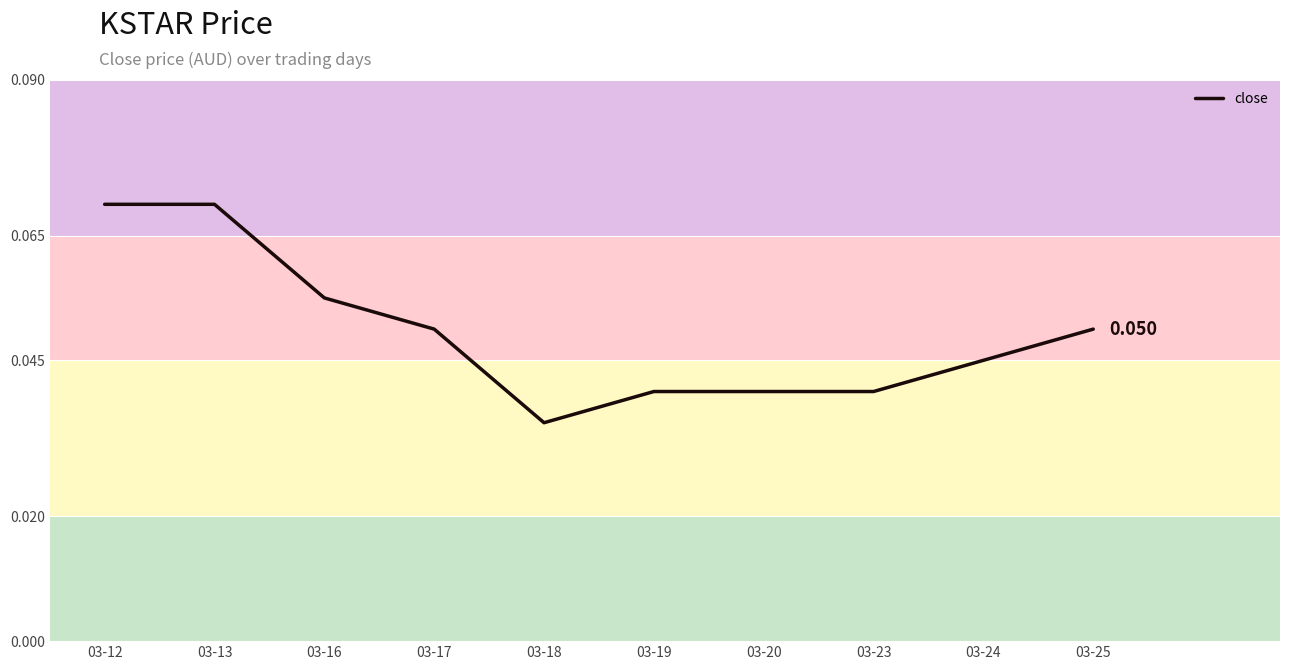

Reading left to right, what are all the values shown in this chart?

03-12=0.1	03-13=0.1	03-16=0.1	03-17=0.1	03-18=0.0	03-19=0.0	03-20=0.0	03-23=0.0	03-24=0.0	03-25=0.1